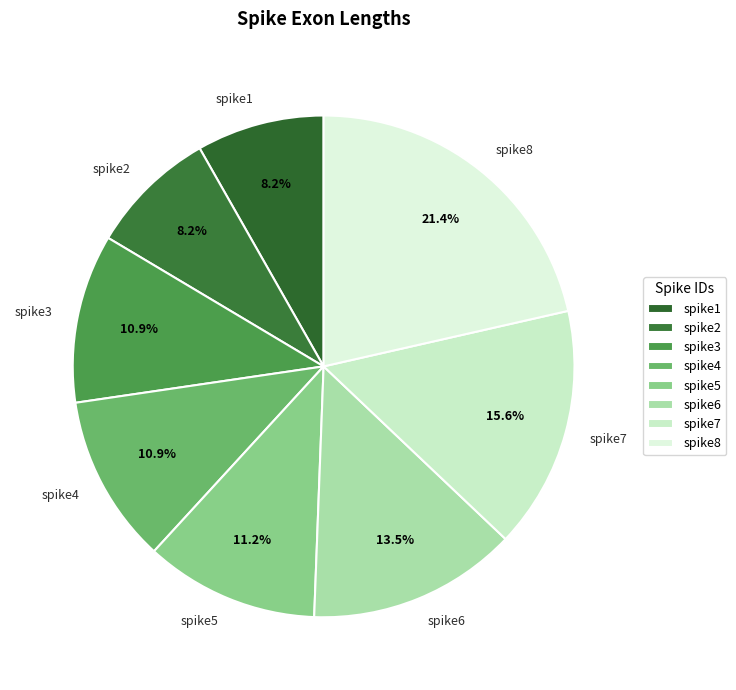

To the nearest percent, what is the average slice percentage?

12%